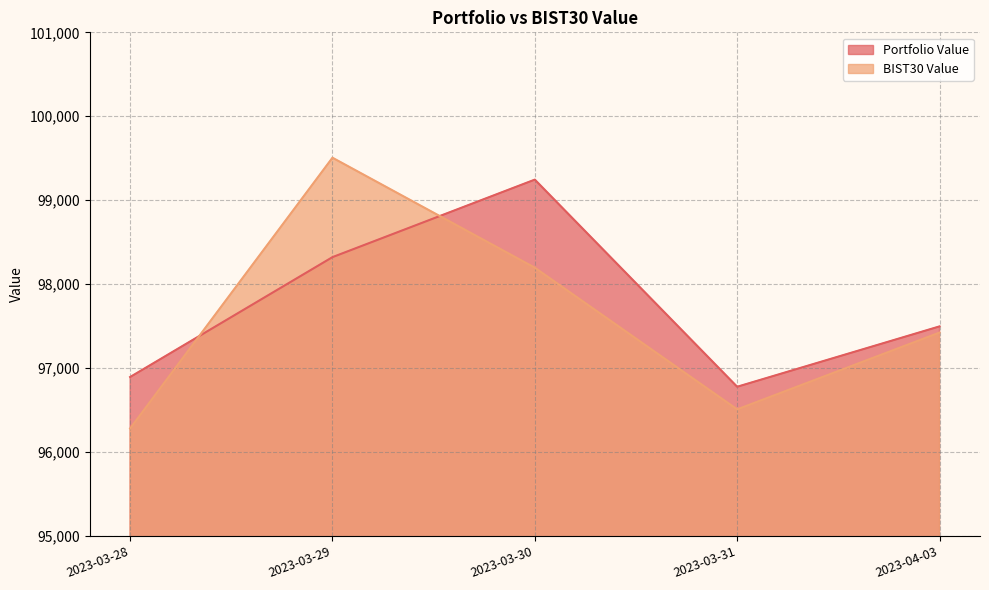

What are all the series names shown in the legend?

Portfolio Value, BIST30 Value